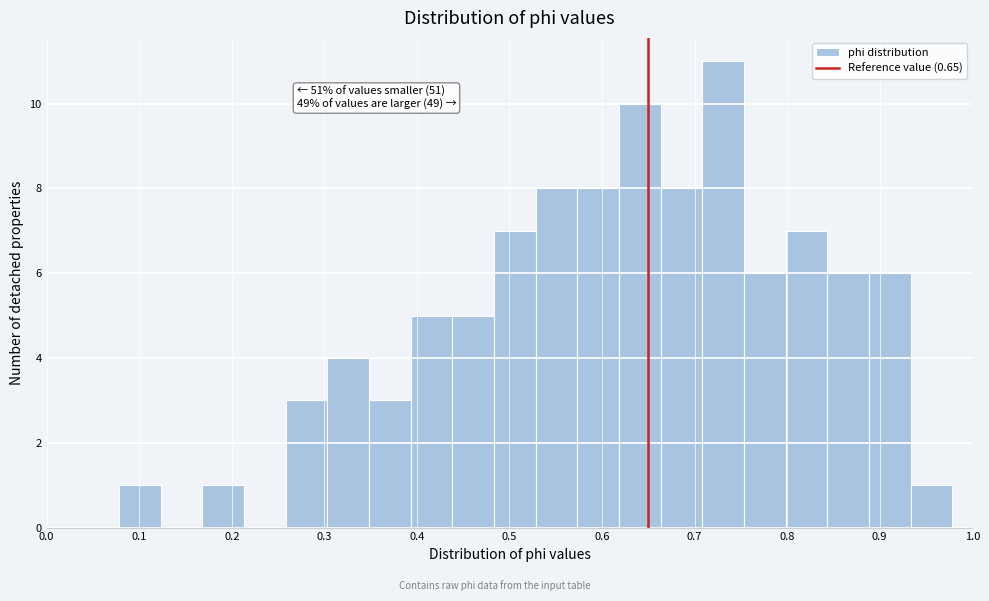

Which range on the x-axis has the tallest bar?

0.71 to 0.75